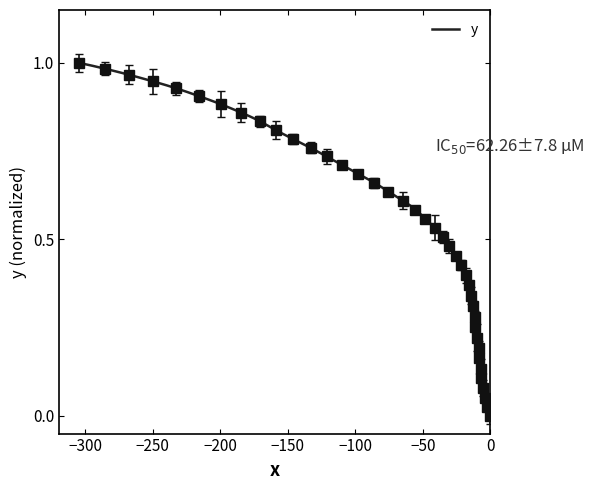

Count the number of categories in the chart.

40